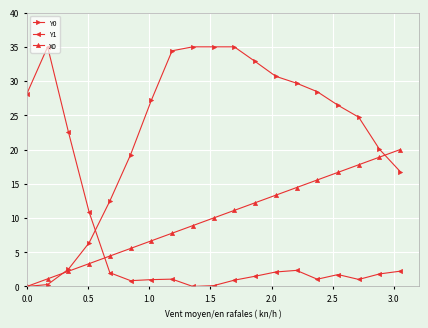

Rank the series by their average value, from highest to lowest.

Y0, X0, Y1